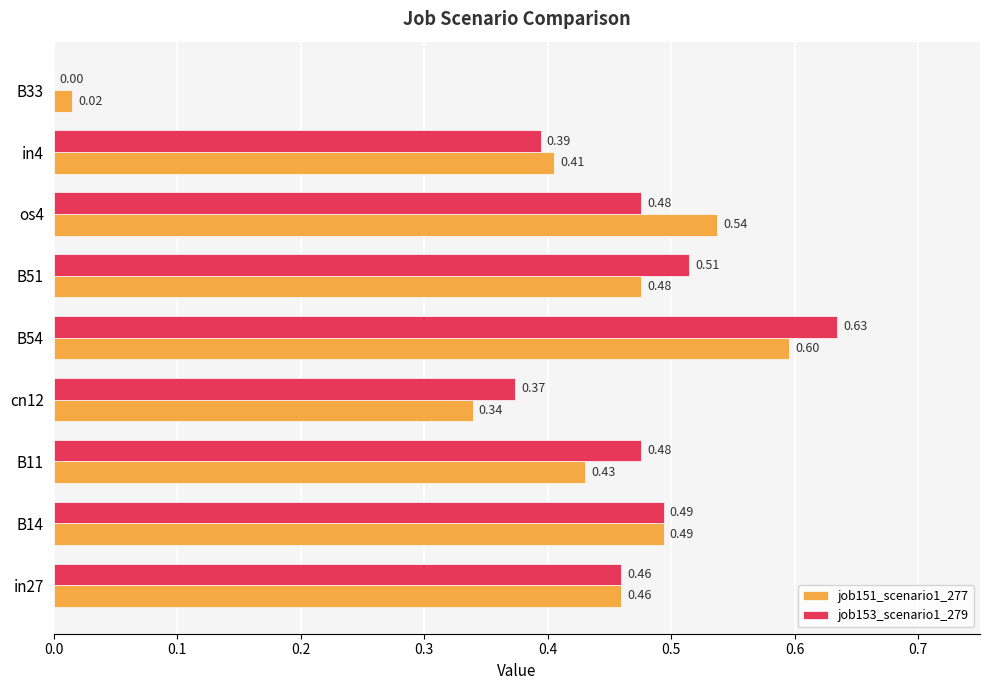

Which series has the largest total across all categories?

job153_scenario1_279